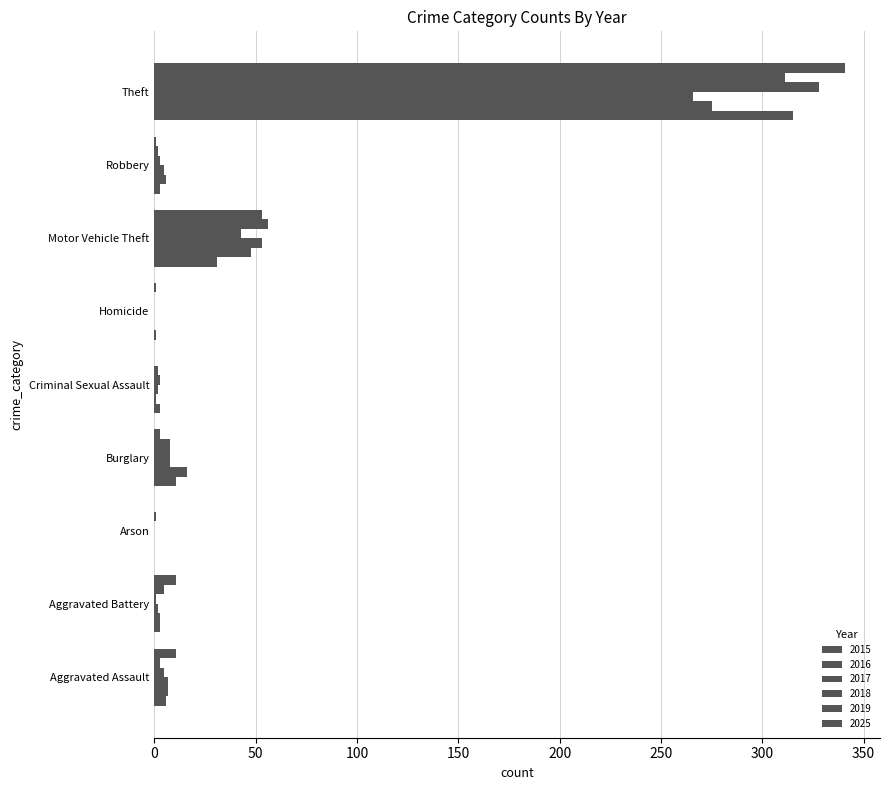

What is the label of the 2nd bar from the right?

Robbery